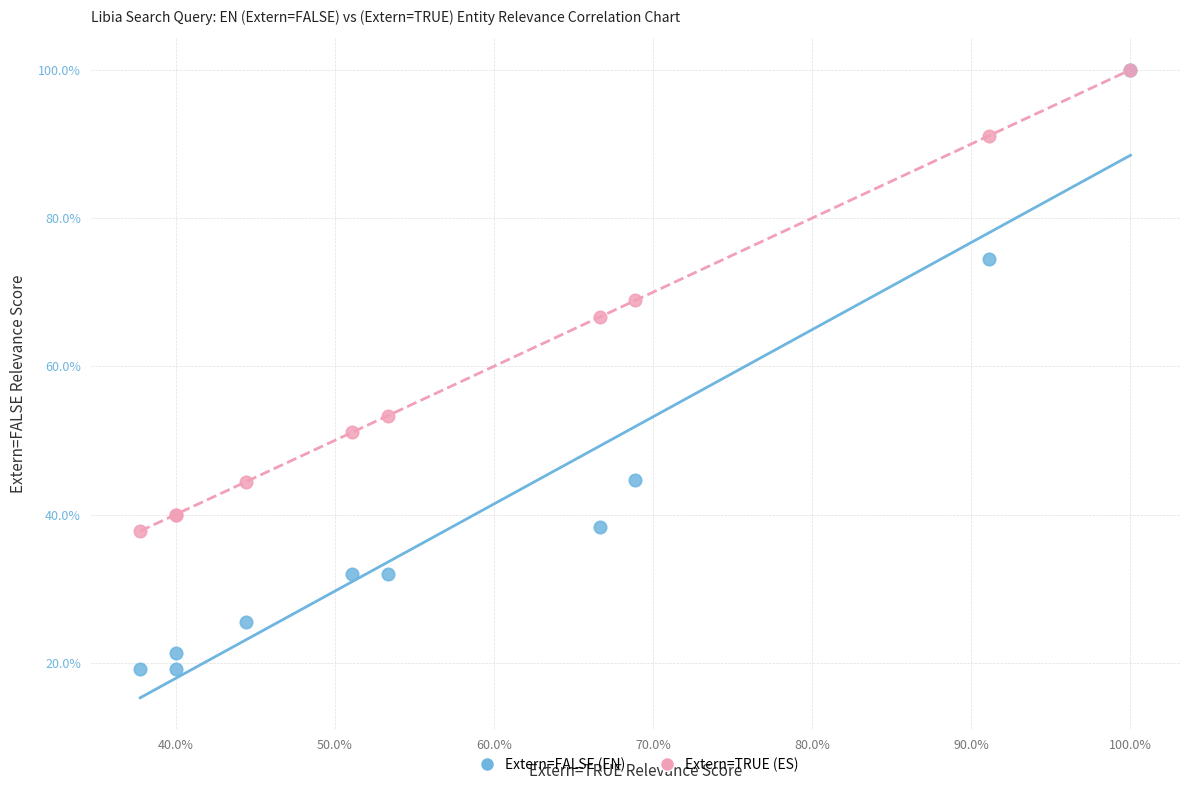

Which series has the widest spread of Y values?

Extern=FALSE (EN)